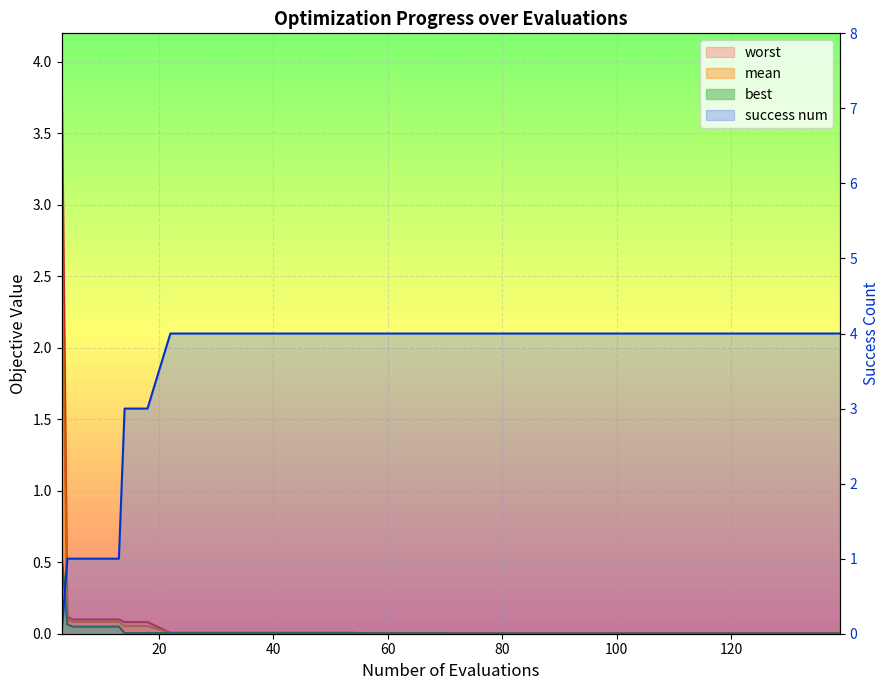

What is the difference between the maximum and minimum values?

4